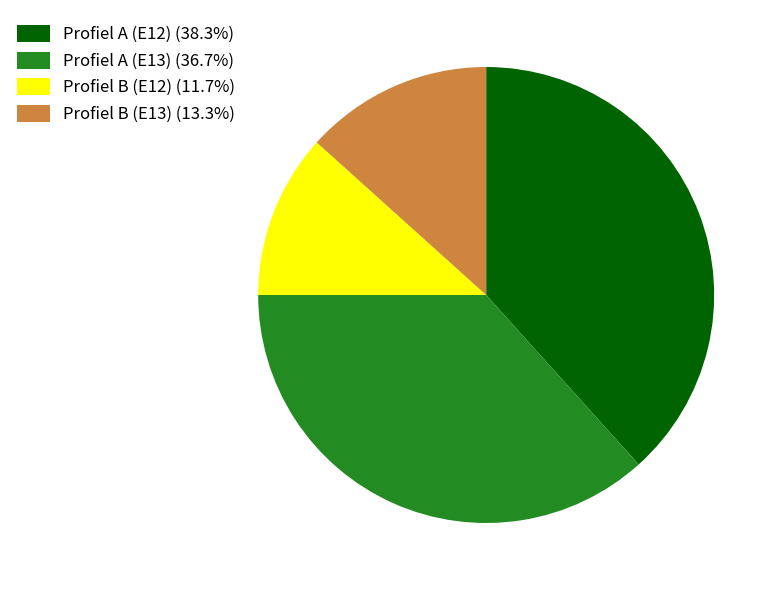

Count the number of slices in the pie.

4